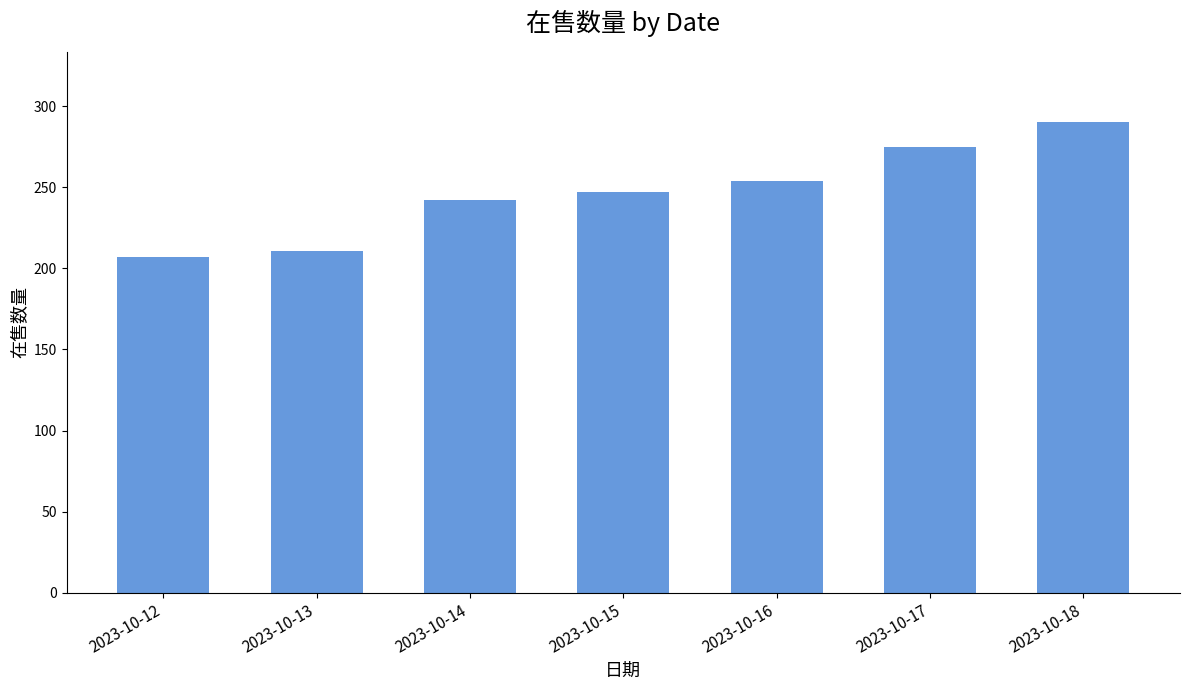

What is the value of the 4th bar from the left?

247